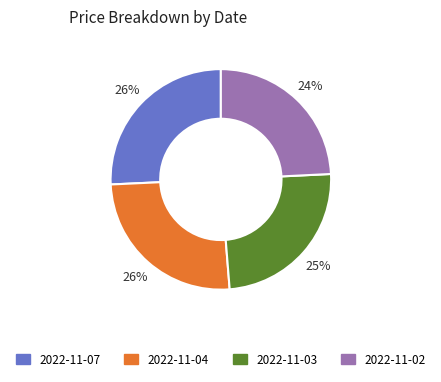

Approximately how many times larger is the value at 2022-11-02 compared to 2022-11-04?

0.9